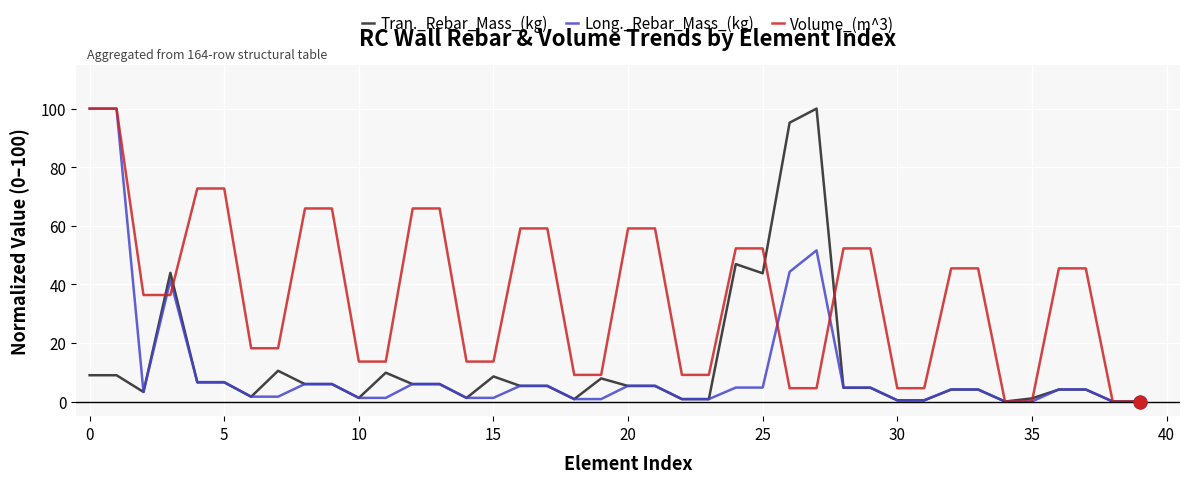

Which series has the largest total across all categories?

Volume_(m^3)